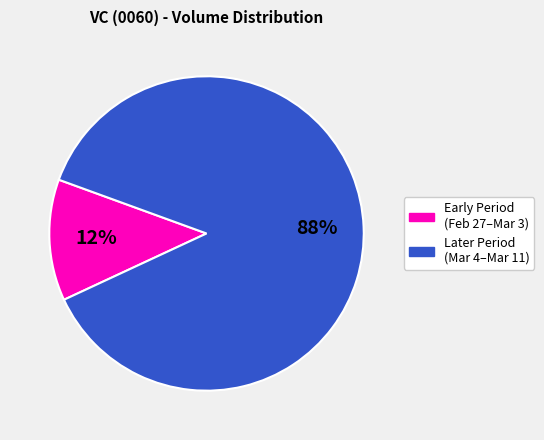

Is there a majority slice in this chart?

Yes